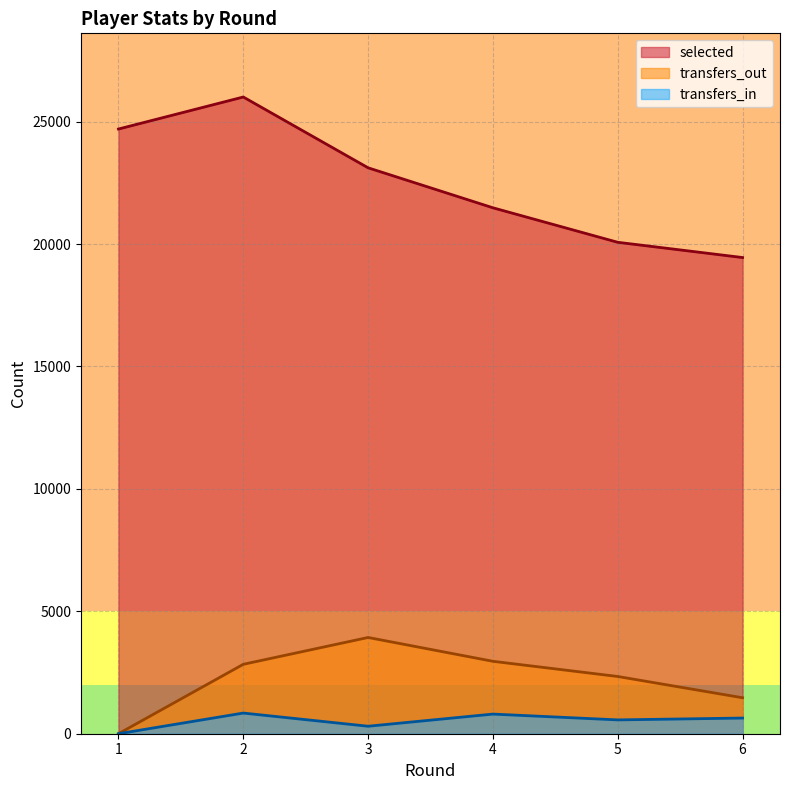

Does the chart display data point markers on the line(s)?

No